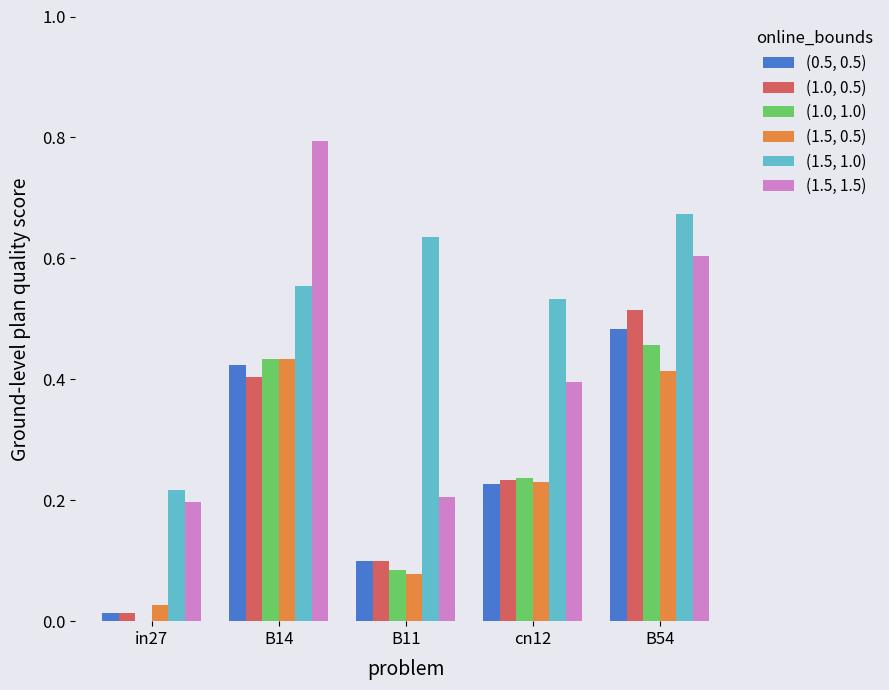

Is it true that (1.5, 0.5) equals 0.2 at cn12?

True